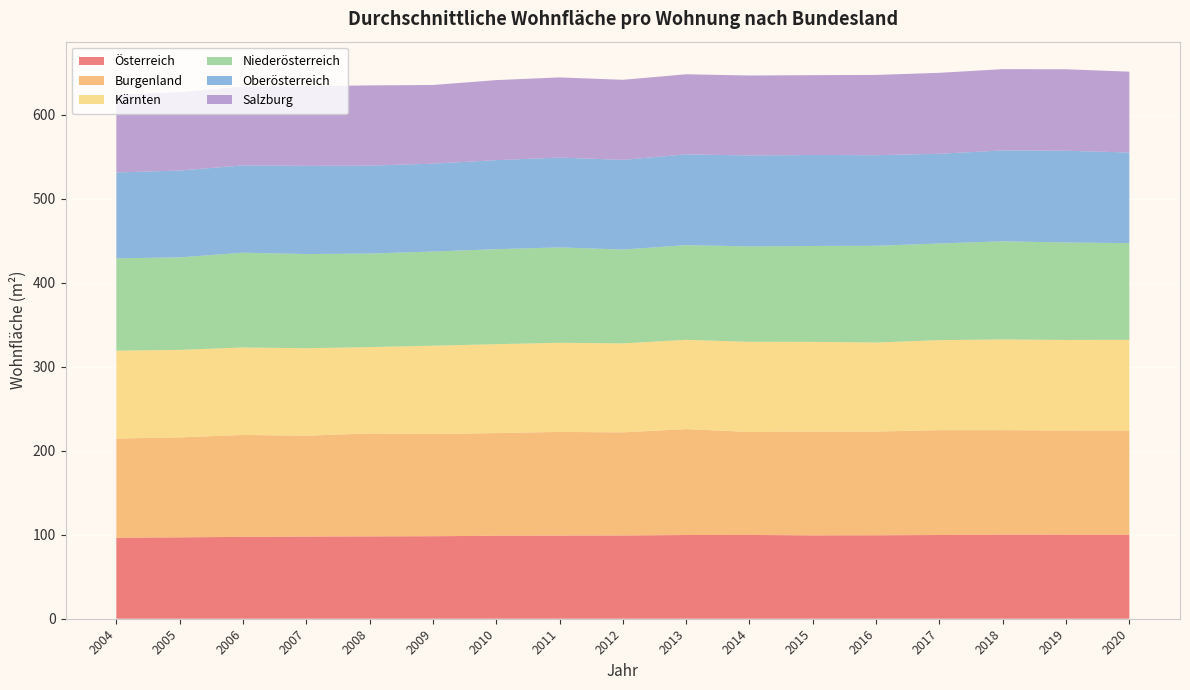

Reading right to left, transcribe all the data shown in this chart.

Österreich: 99.9	100.0	100.1	99.6	99.3	99.2	99.7	99.6	99.1	99.0	98.8	98.2	98.0	97.8	97.4	96.9	96.4
Burgenland: 124.0	124.0	124.3	124.8	123.4	123.5	122.5	126.0	122.7	123.3	122.2	121.6	122.5	120.0	121.3	118.9	118.0
Kärnten: 108.0	107.8	108.0	107.1	105.9	106.8	107.3	106.2	105.9	106.0	105.8	105.1	102.8	104.1	104.1	104.1	104.6
Niederösterreich: 115.1	115.9	116.8	115.0	115.2	114.1	113.5	112.6	111.7	113.5	113.0	112.1	111.3	112.1	112.8	110.1	109.9
Oberösterreich: 107.8	109.2	108.2	106.8	107.8	108.2	108.3	108.1	106.7	106.9	106.0	104.6	104.6	105.0	103.9	103.3	102.2
Salzburg: 96.2	96.9	96.7	96.3	95.5	95.0	95.1	95.3	95.3	95.4	95.2	93.6	95.5	94.7	93.9	93.3	92.7